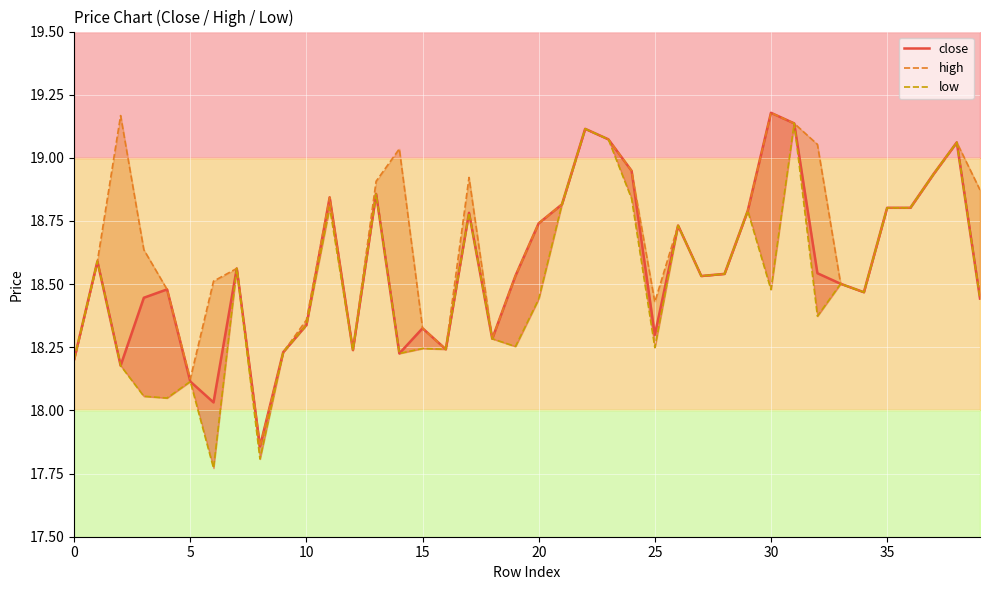

At which label does close reach its peak?

30